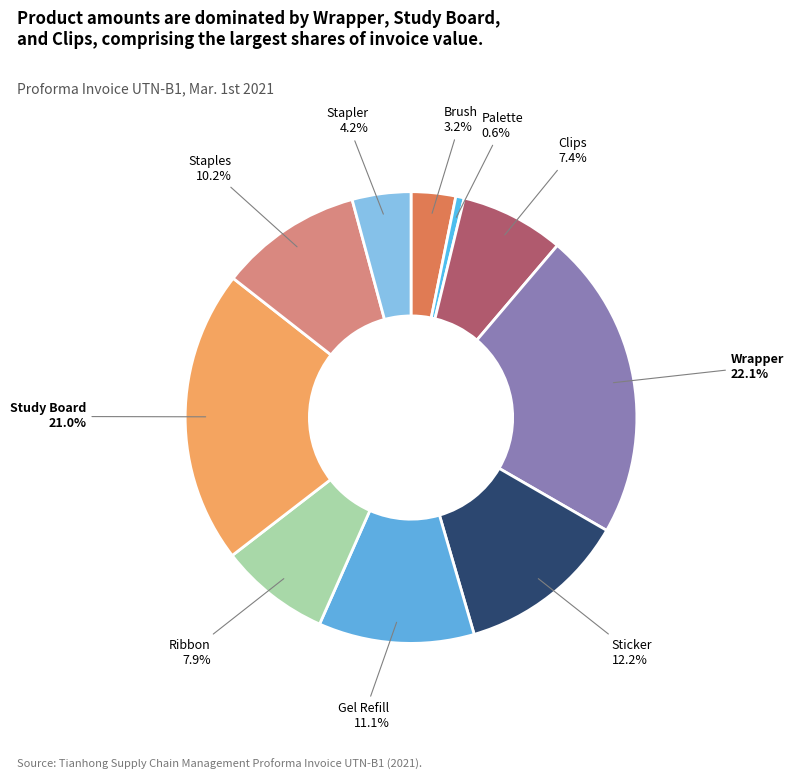

How many segments does this pie chart have?

10